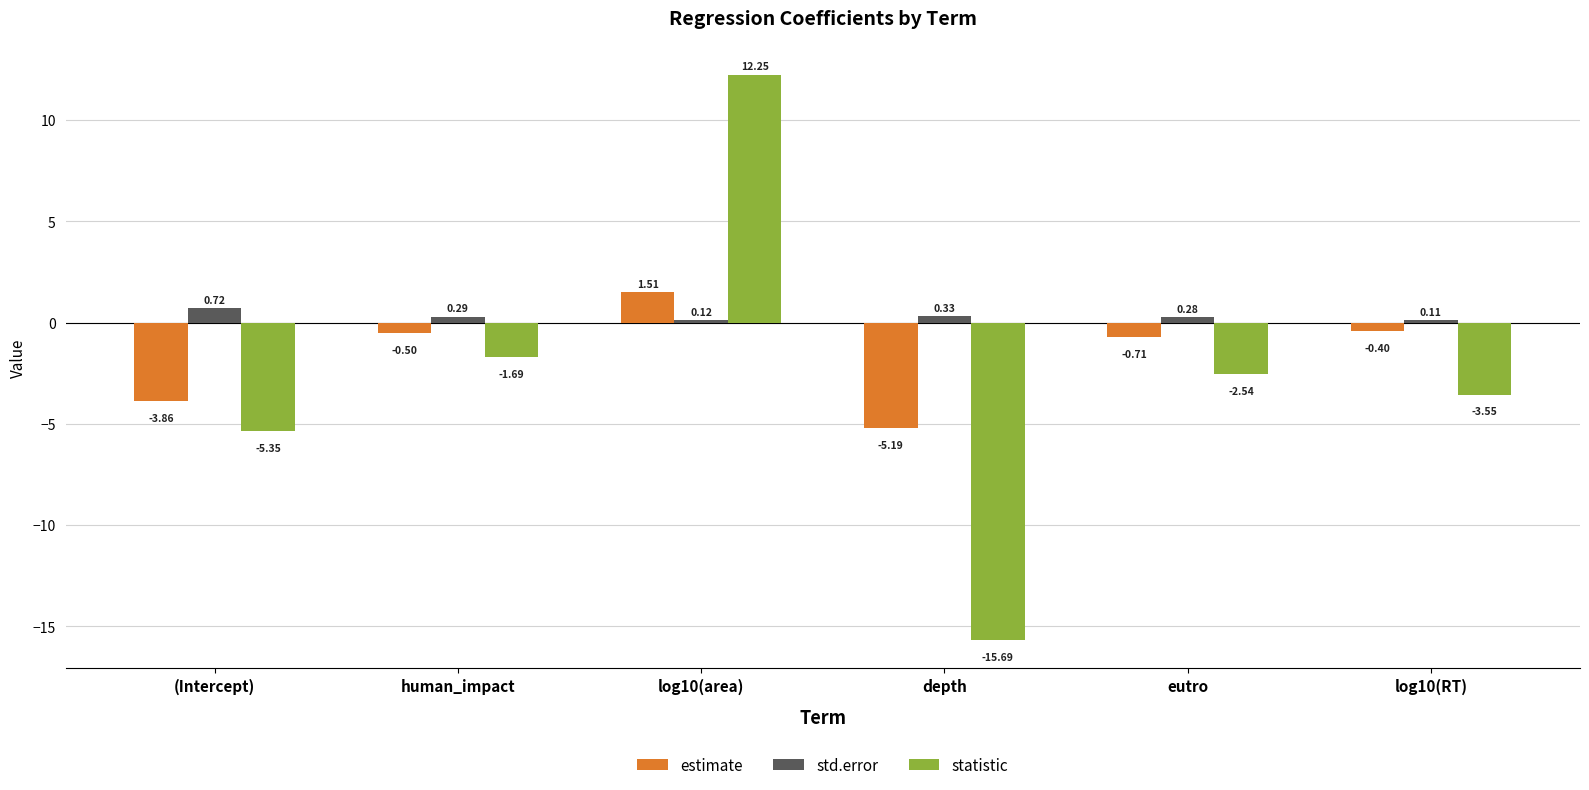

List the series in order of their peak value, lowest first.

std.error, estimate, statistic